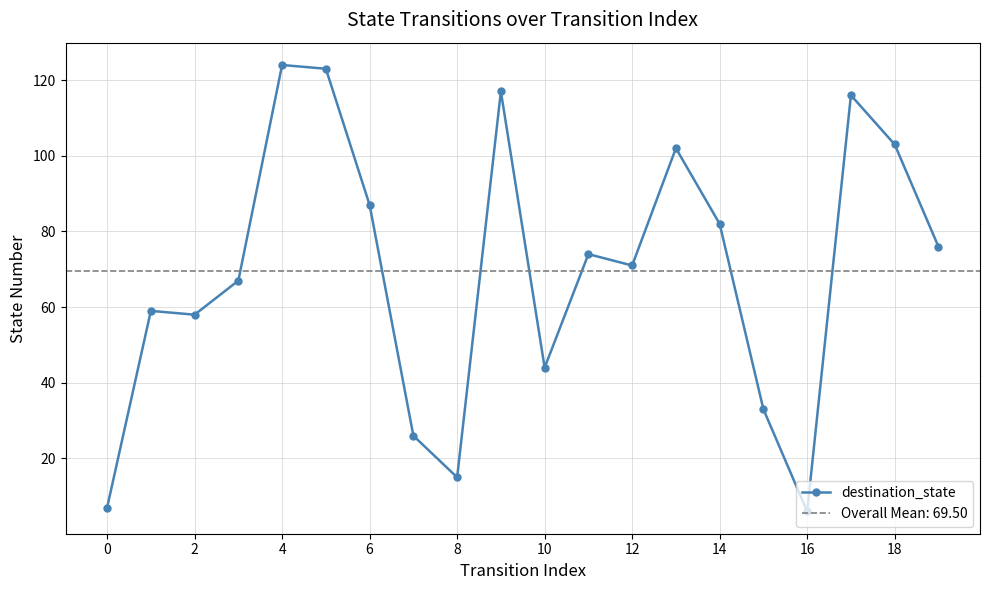

The value of destination_state at 2 is 58. True or false?

True